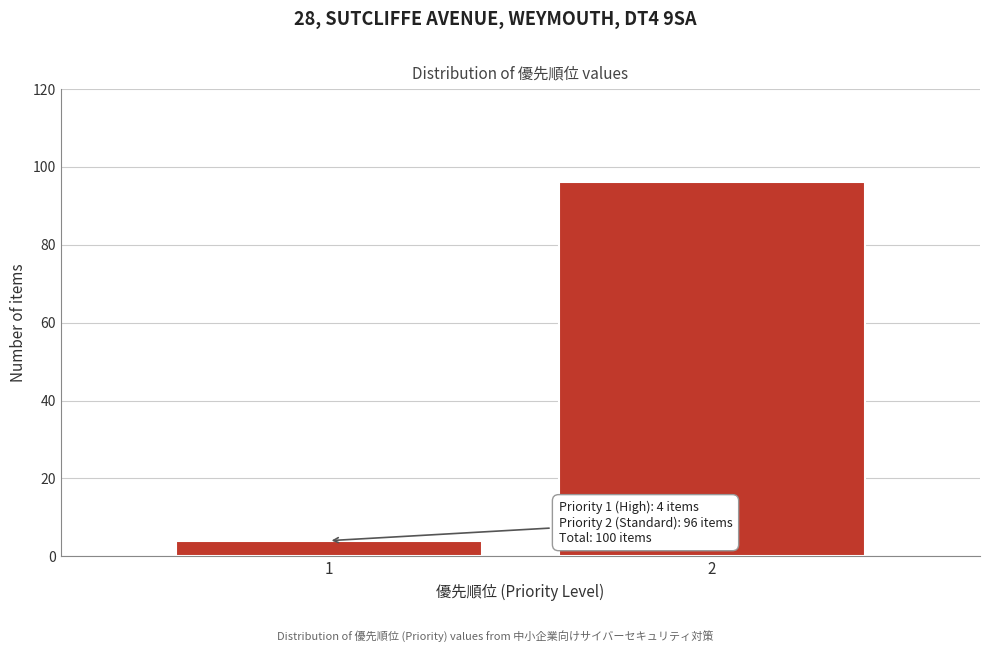

Reading right to left, transcribe all the data shown in this chart.

2=96	1=4